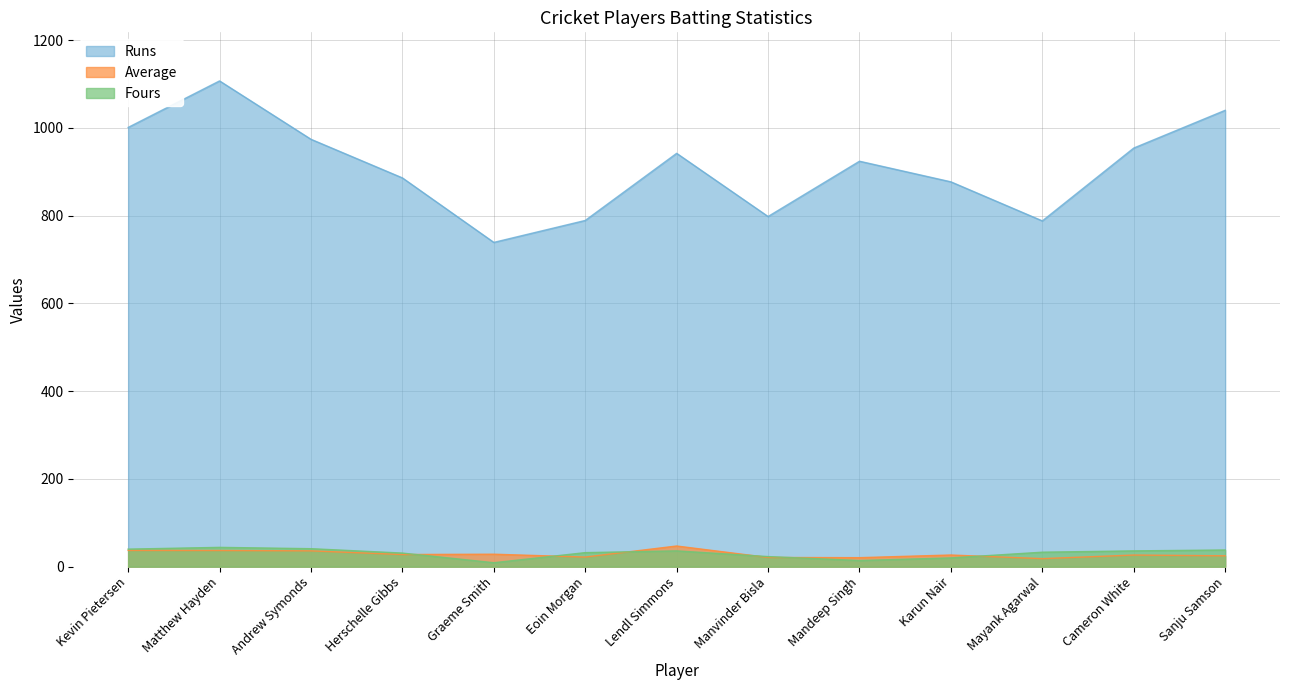

Which series has the widest spread of values?

Runs